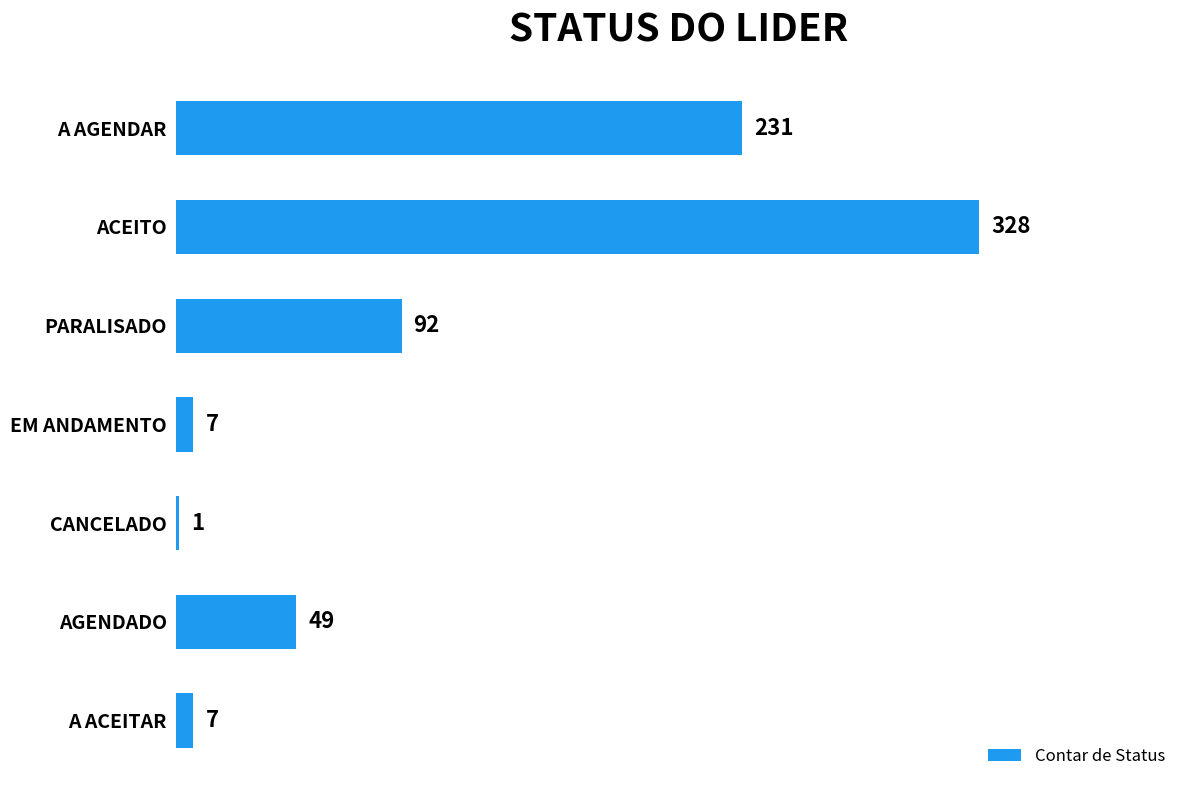

Reading top to bottom, what are all the values shown in this chart?

A AGENDAR=231	ACEITO=328	PARALISADO=92	EM ANDAMENTO=7	CANCELADO=1	AGENDADO=49	A ACEITAR=7